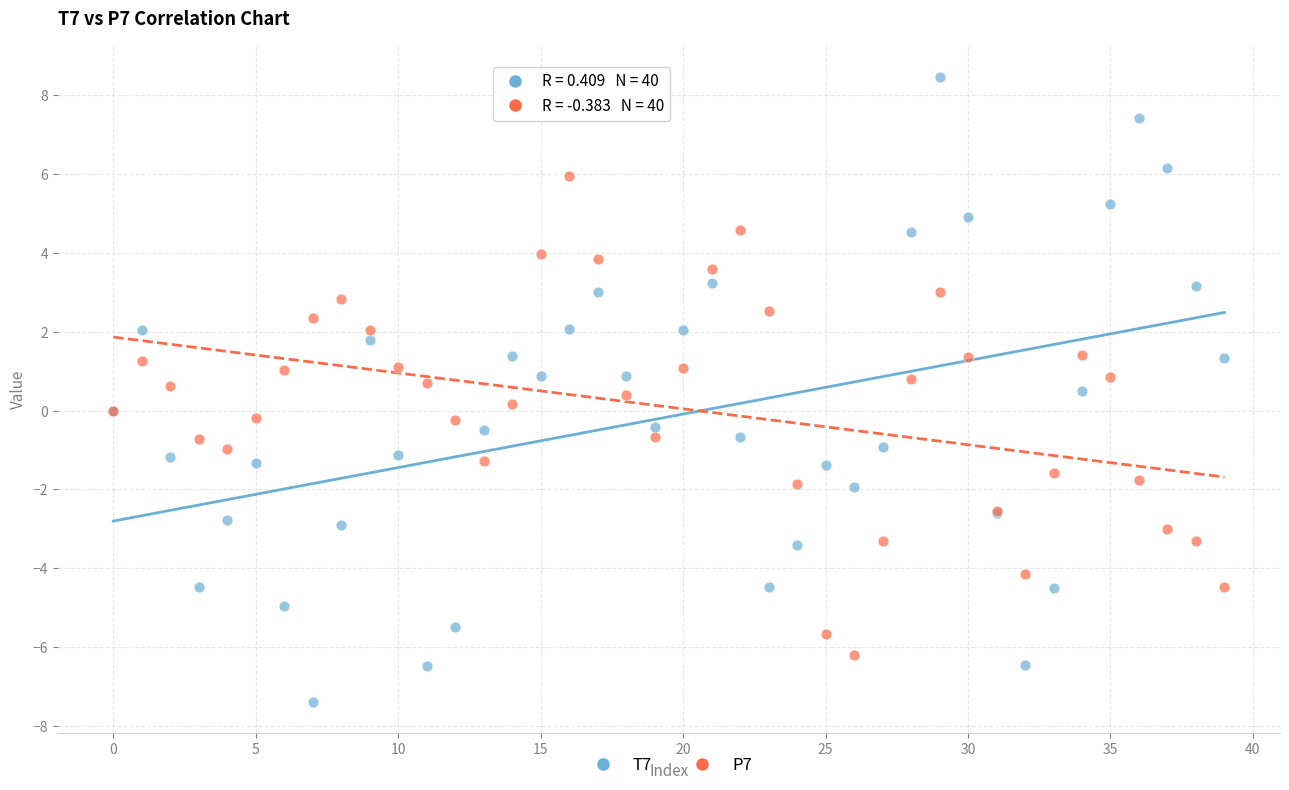

Which series has the widest spread of Y values?

T7